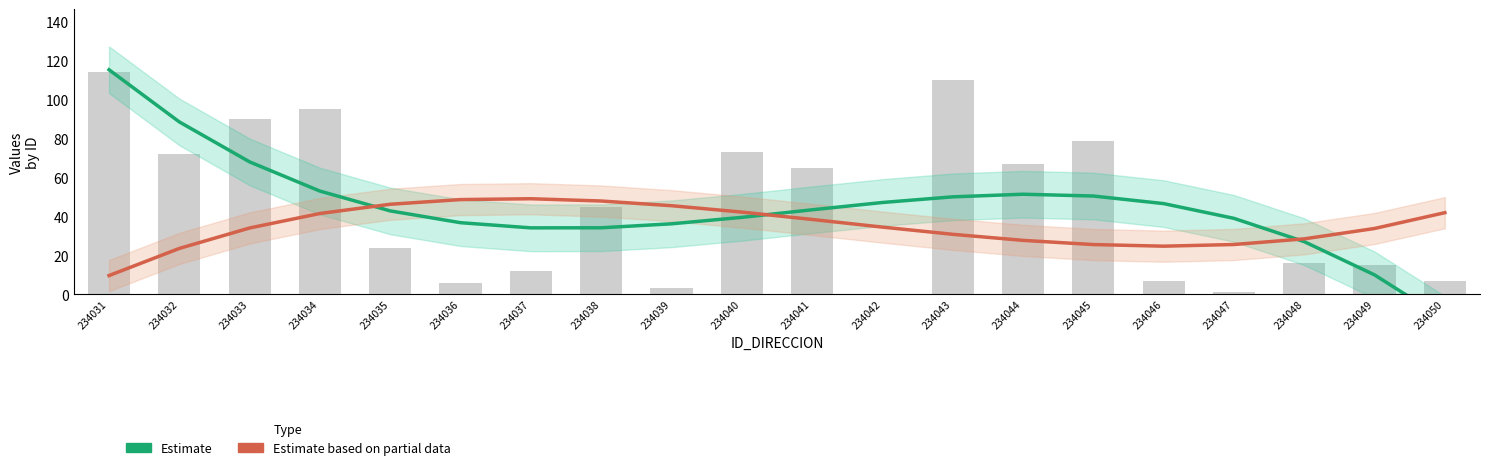

Reading left to right, what are all the values shown in this chart?

Estimate (NUMERO_VIA_GENERADORA): 234031=115.4	234032=88.6	234033=68.0	234034=53.0	234035=42.8	234036=36.8	234037=34.1	234038=34.2	234039=36.2	234040=39.5	234041=43.4	234042=47.2	234043=50.1	234044=51.4	234045=50.5	234046=46.6	234047=39.0	234048=27.0	234049=10.0	234050=-12.9
Estimate based on partial data (NUMERO_PLACA): 234031=9.6	234032=23.6	234033=34.1	234034=41.5	234035=46.3	234036=48.7	234037=49.1	234038=47.9	234039=45.5	234040=42.2	234041=38.5	234042=34.5	234043=30.8	234044=27.7	234045=25.5	234046=24.7	234047=25.6	234048=28.5	234049=33.8	234050=41.9
NUMERO_VIA_GENERADORA_DIRECCION: 234031=114.0	234032=72.0	234033=90.0	234034=95.0	234035=24.0	234036=6.0	234037=12.0	234038=45.0	234039=3.0	234040=73.0	234041=65.0	234042=0.0	234043=110.0	234044=67.0	234045=79.0	234046=7.0	234047=1.0	234048=16.0	234049=15.0	234050=7.0